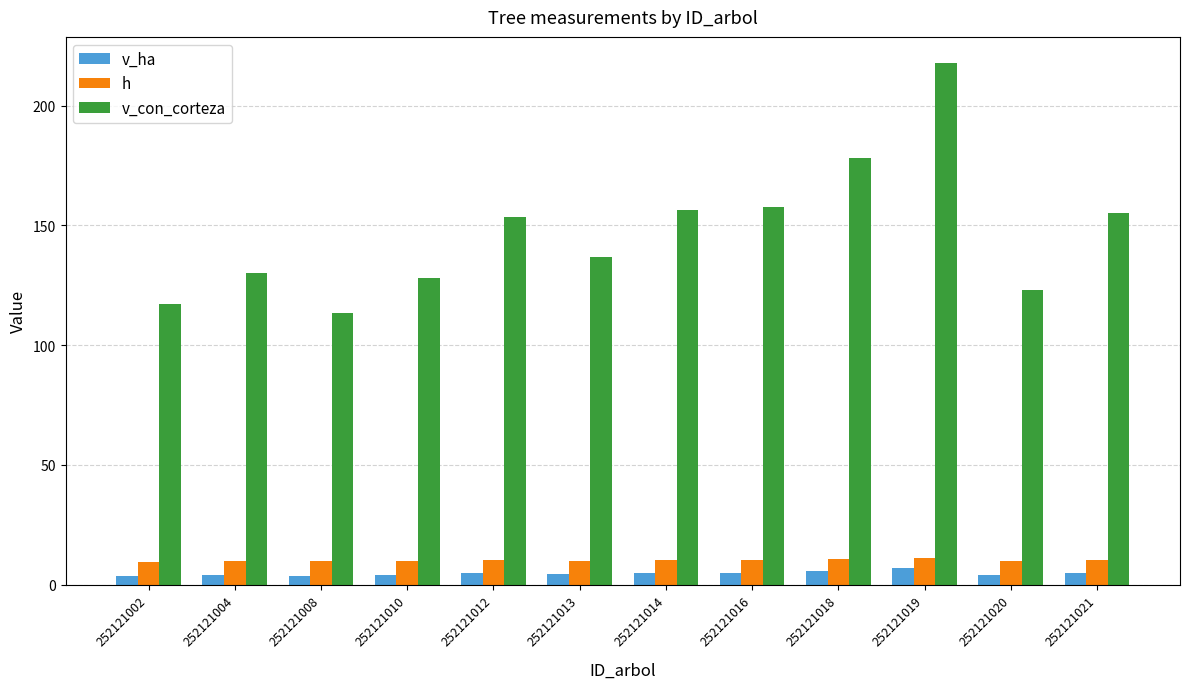

What is the value of the h bar at the 5th from the left?

10.2